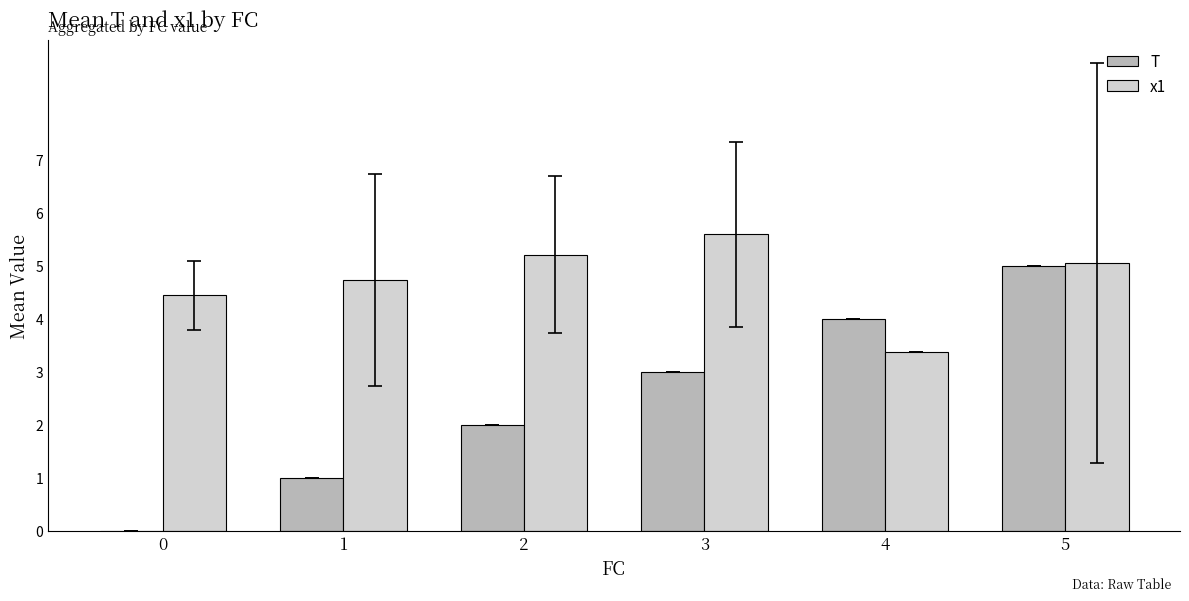

Which category has the highest value across all series?

3